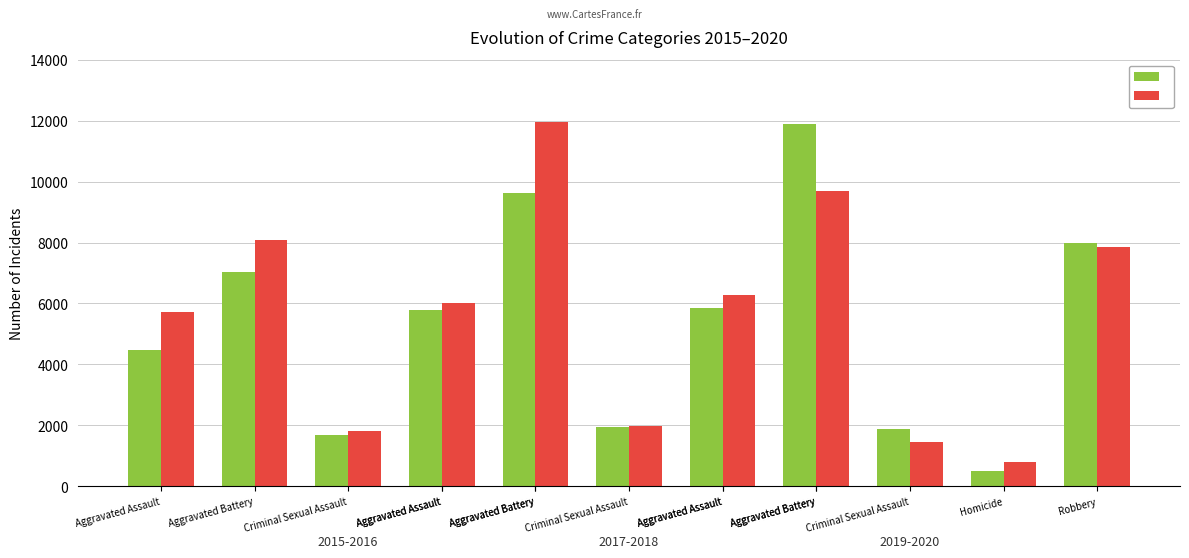

How many data points in 2017 are less than 5793?

2